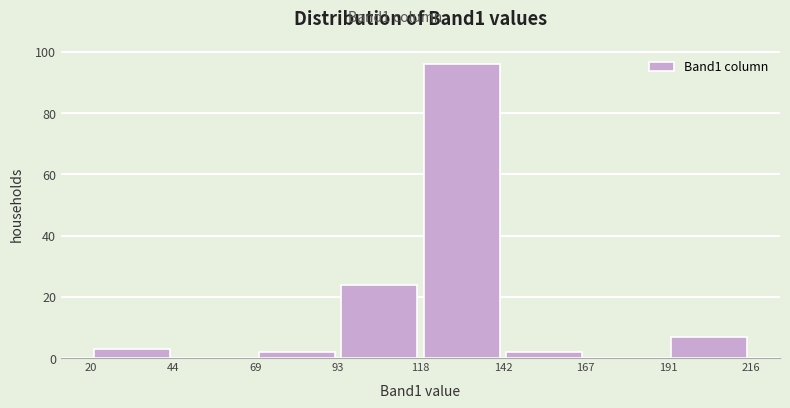

What is the height of the bar covering 142 to 167 on the x-axis? The values are not printed on the chart, so give them approximately, as read against the axis.

2